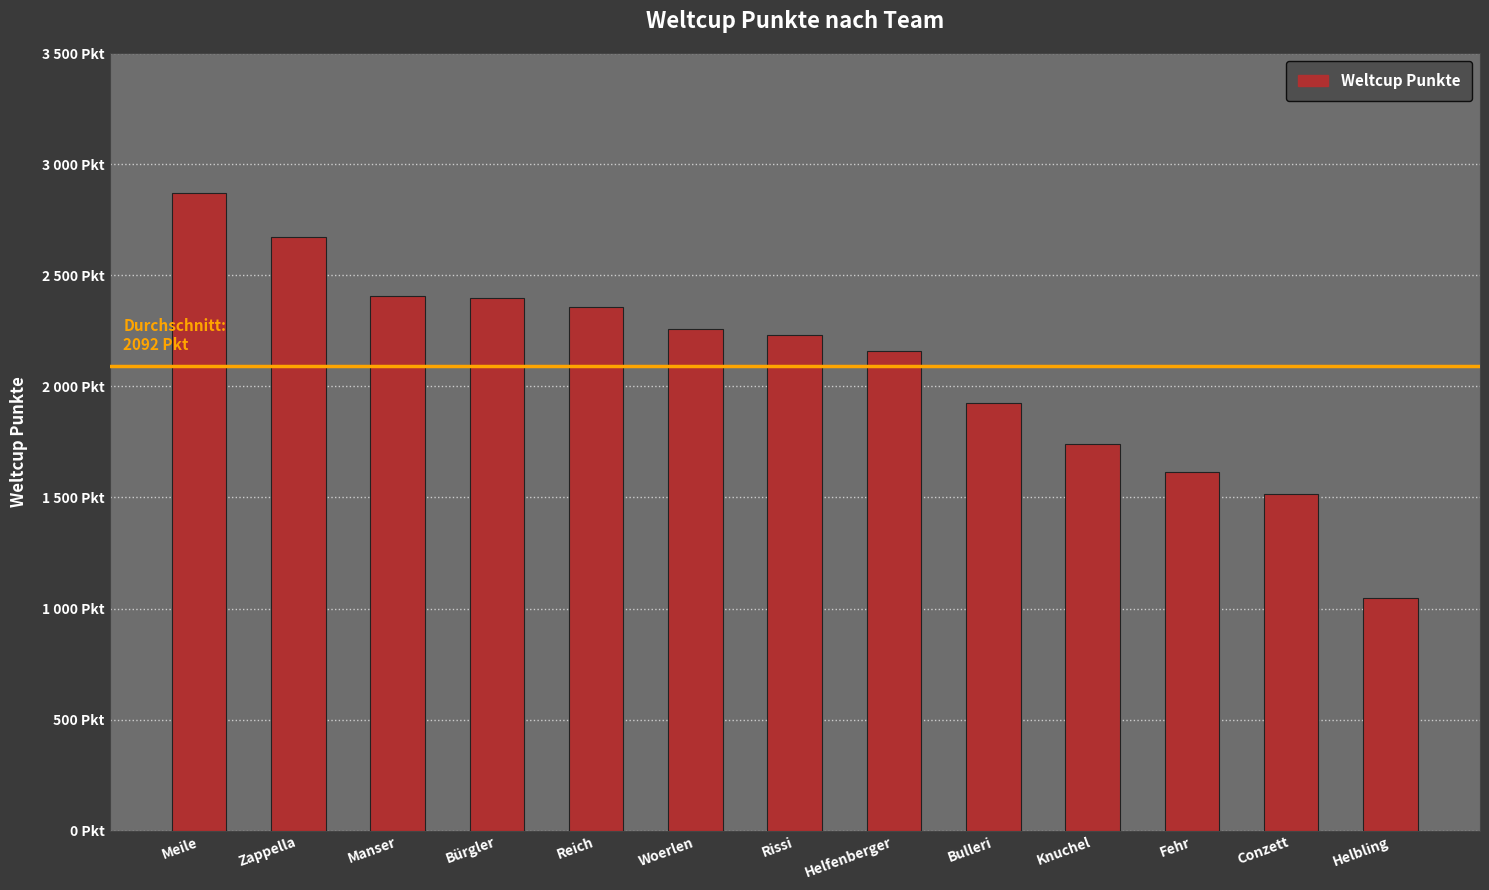

Does the chart contain any negative values?

No